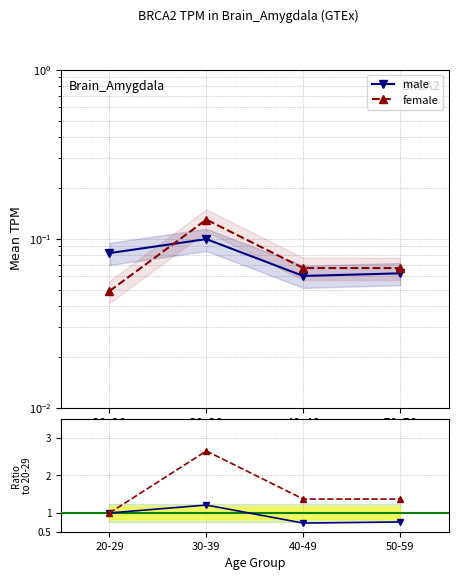

Reading right to left, list all the values displayed in this chart.

male: 50-59=0.8	40-49=0.7	30-39=1.2	20-29=1.0
female: 50-59=1.4	40-49=1.4	30-39=2.6	20-29=1.0